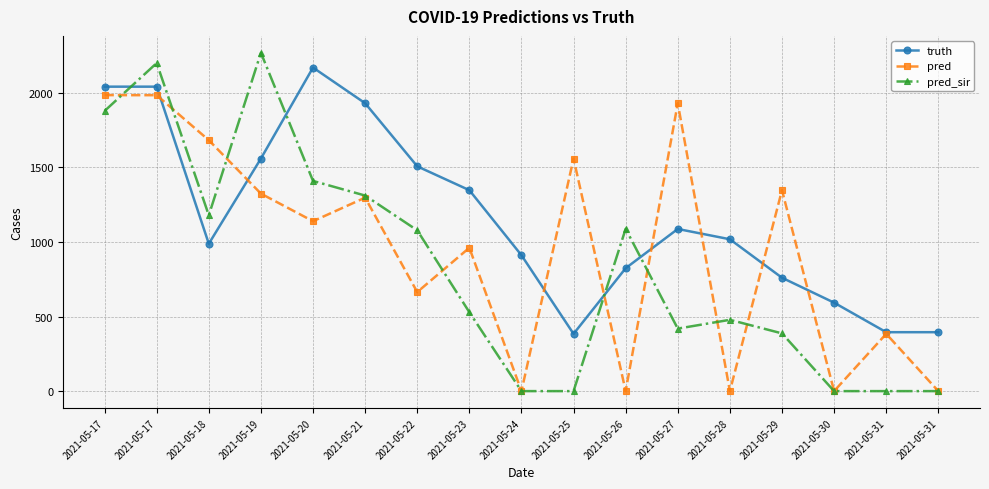

How many categories are shown in the chart?

17